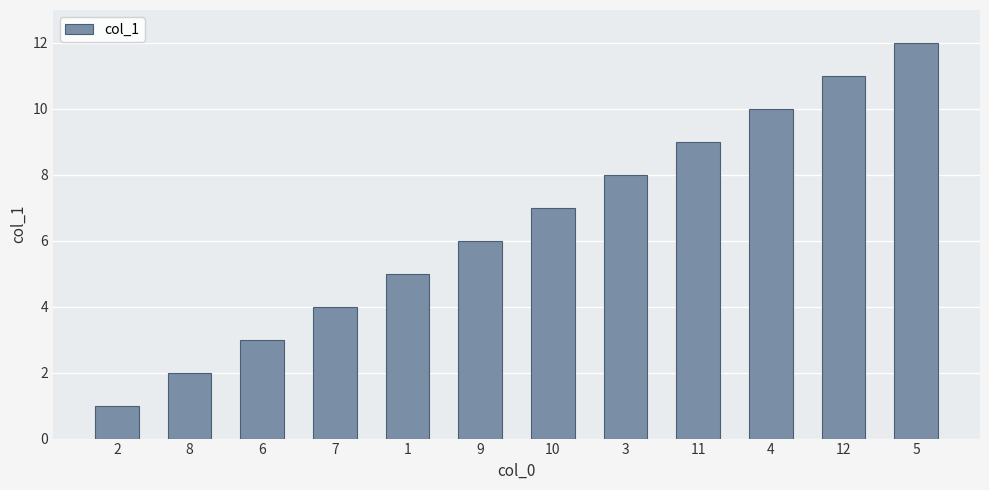

Between 9 and 7, which is larger?

9